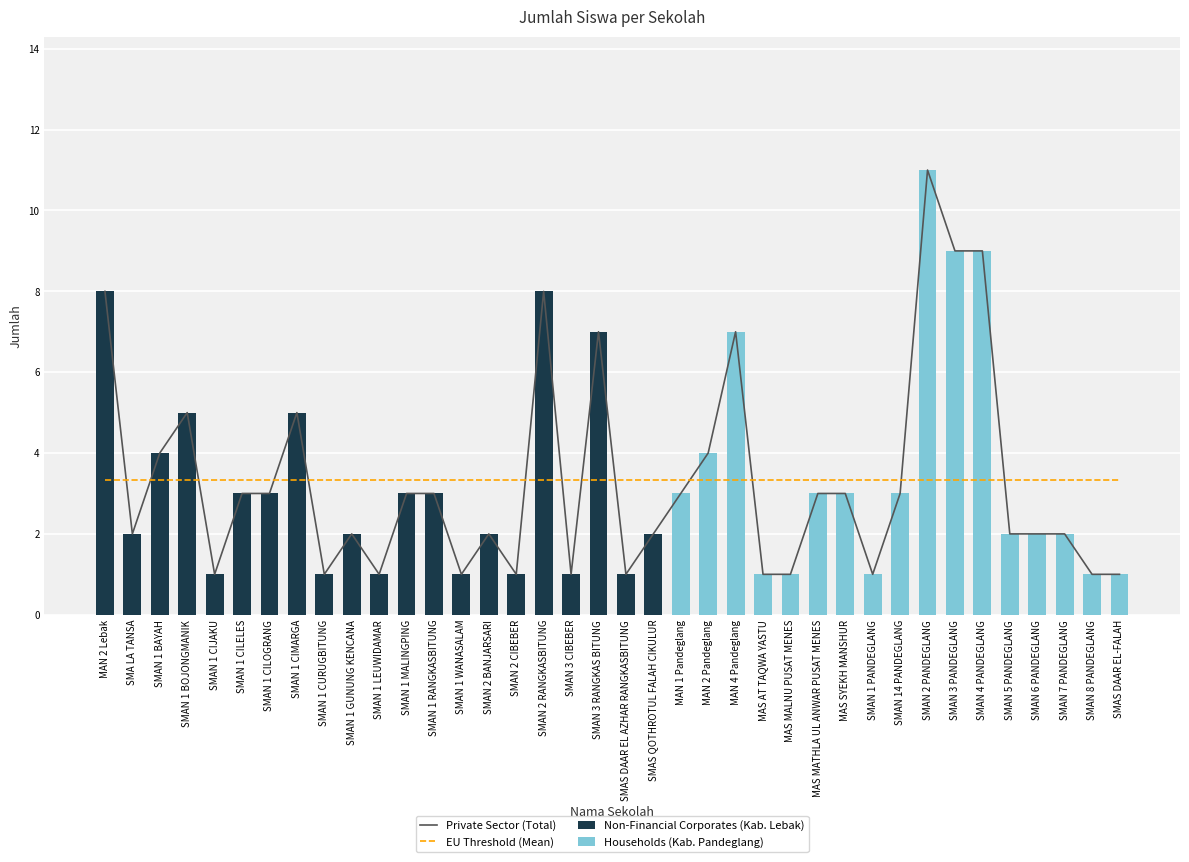

At which label does Private Sector (Total) reach its peak?

SMAN 2 PANDEGLANG